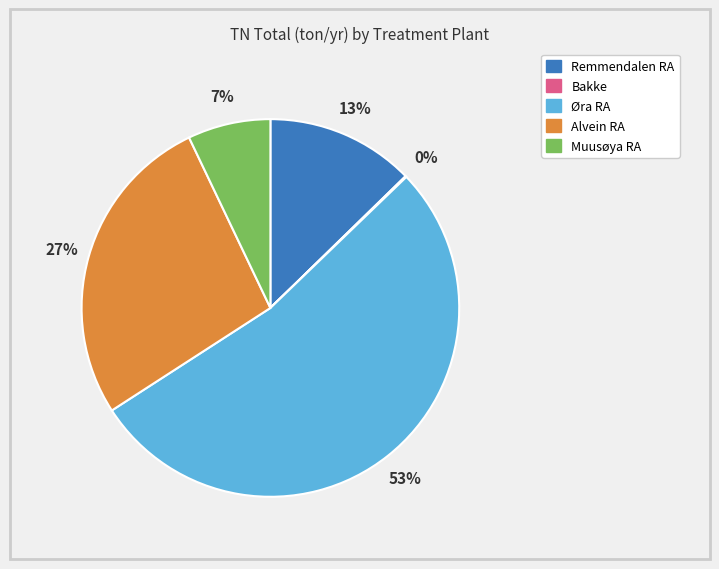

Which has a higher value, Øra RA or Muusøya RA?

Øra RA